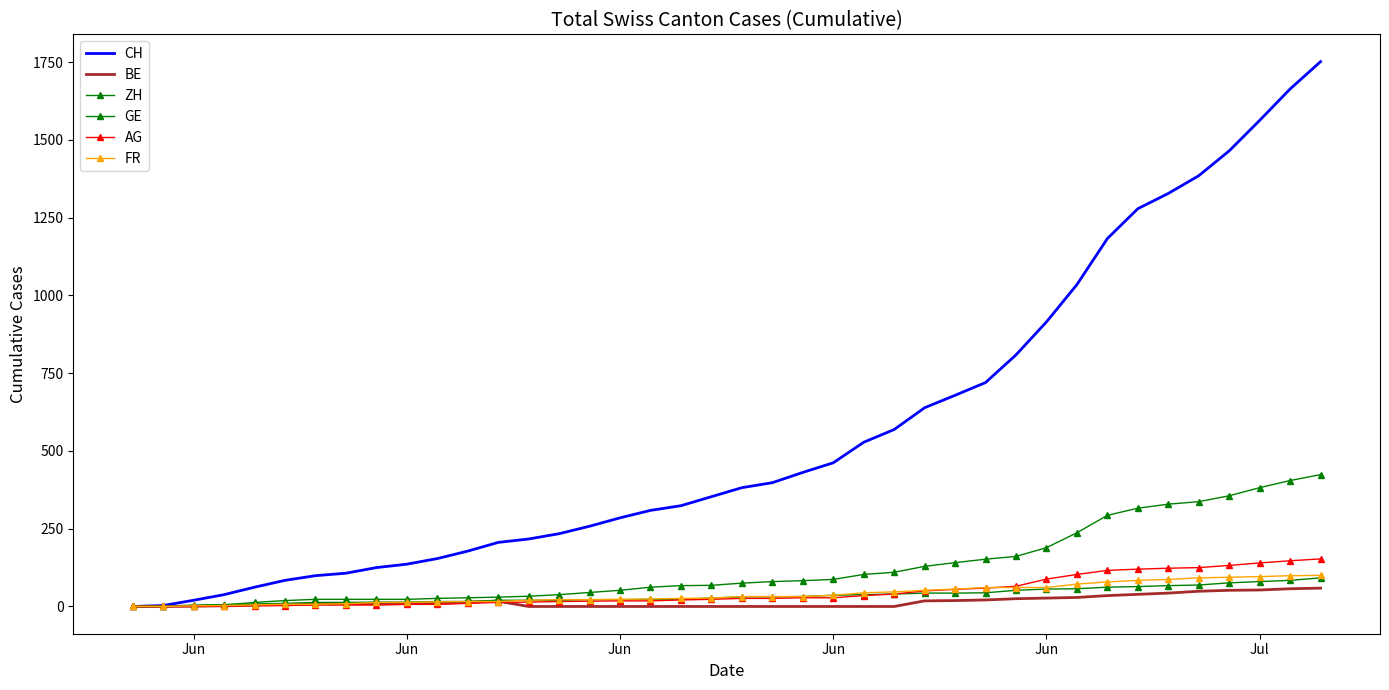

At how many categories does at least one series exceed 1295?

6